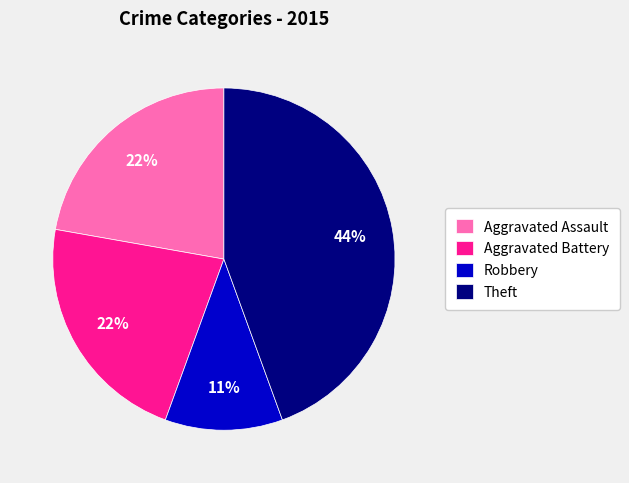

Do Robbery and Theft together represent more than half of the pie?

Yes